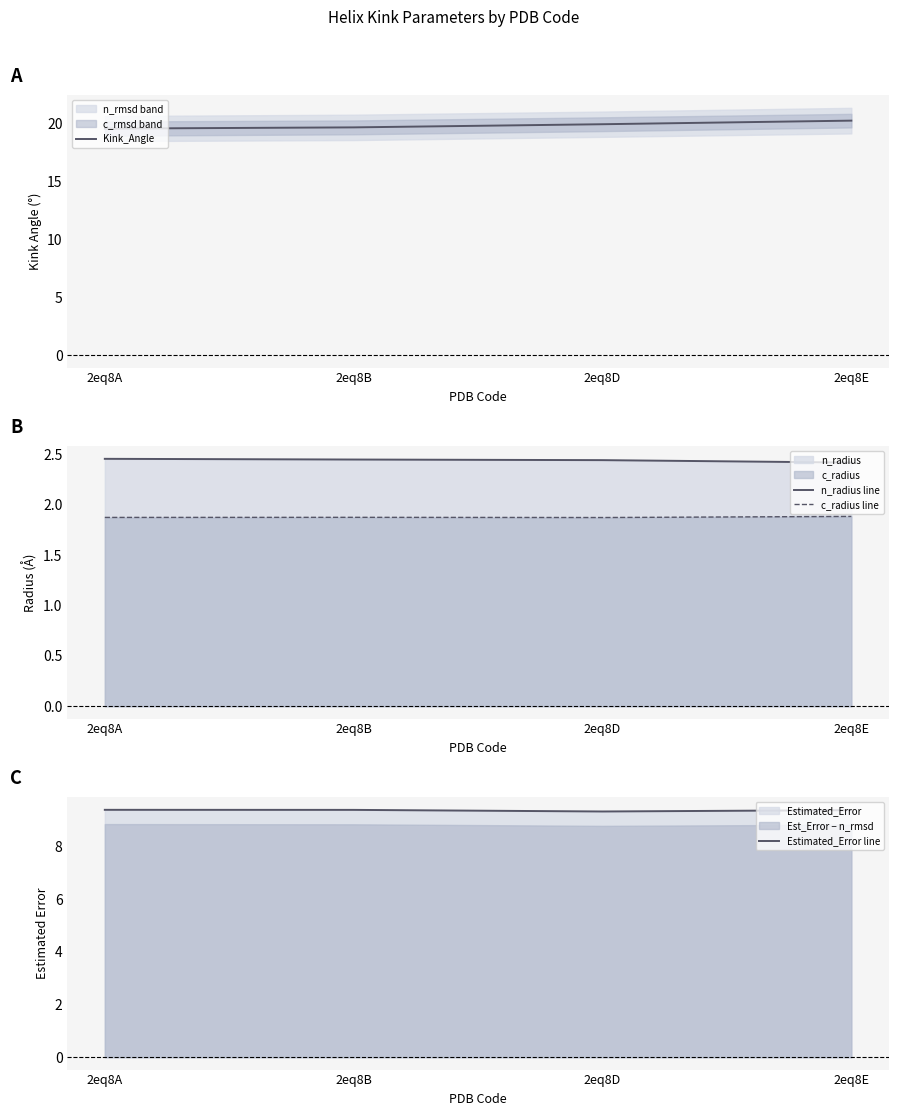

How many Estimated_Error line values are between 9 and 10?

4